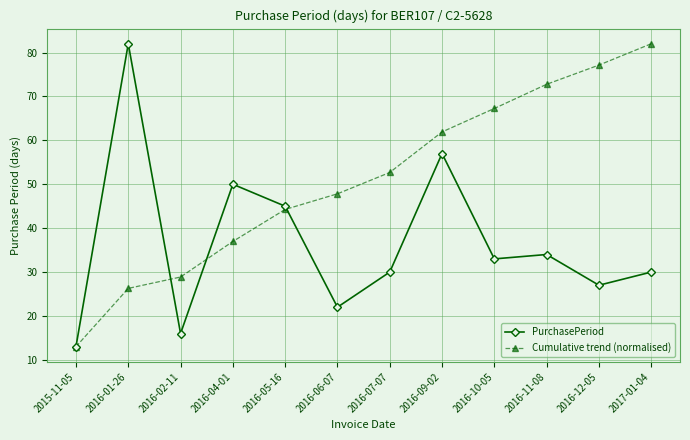

Rank the series by their average value, from highest to lowest.

Cumulative trend (normalised), PurchasePeriod